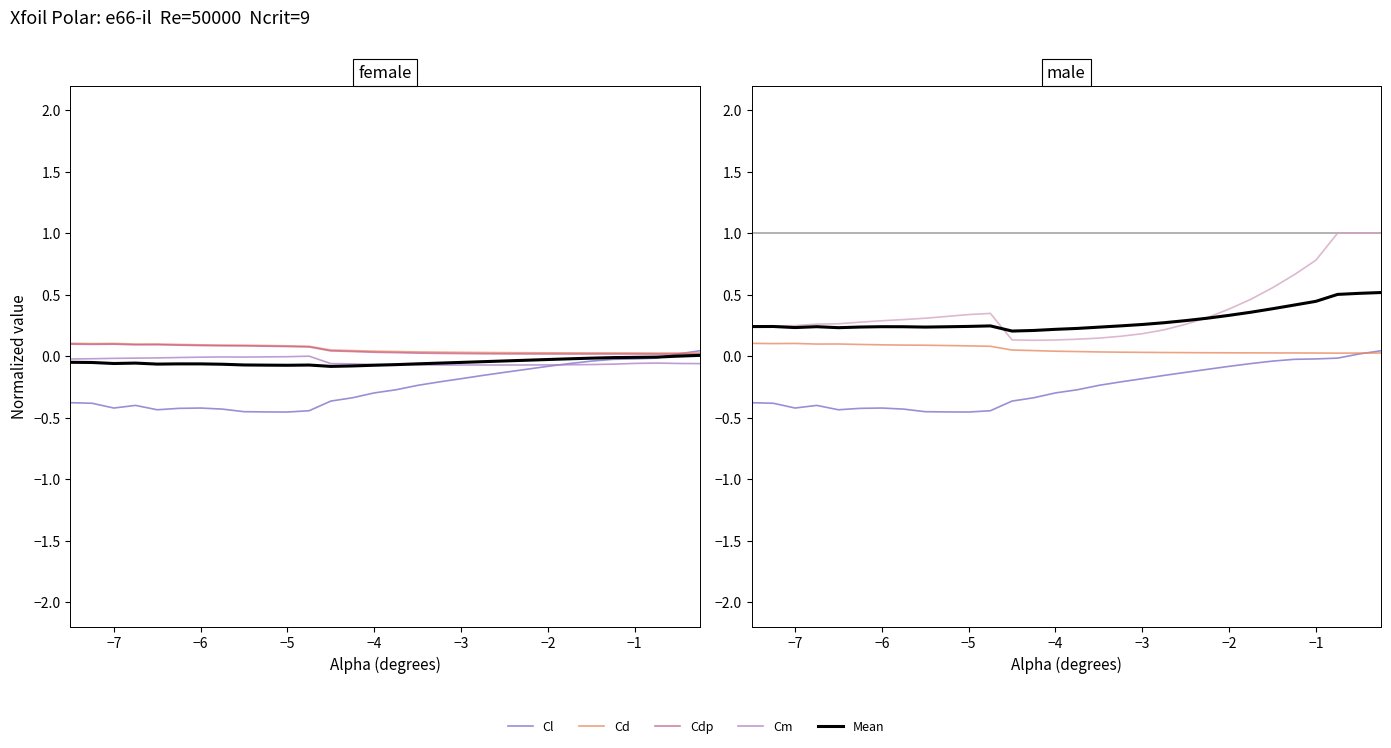

How many positive values does the Cl series have?

2